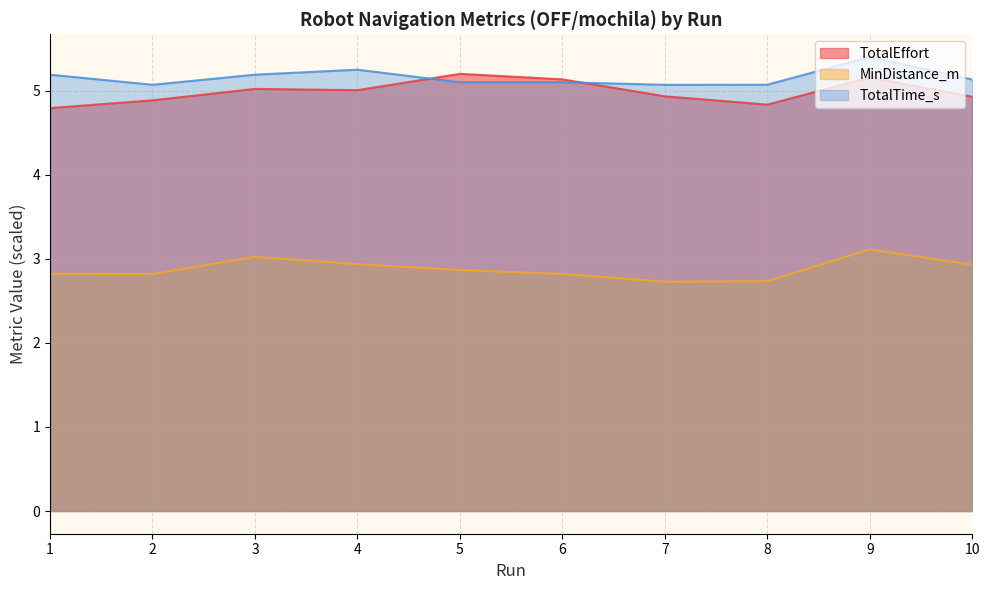

Which label corresponds to the largest value in the chart?

9